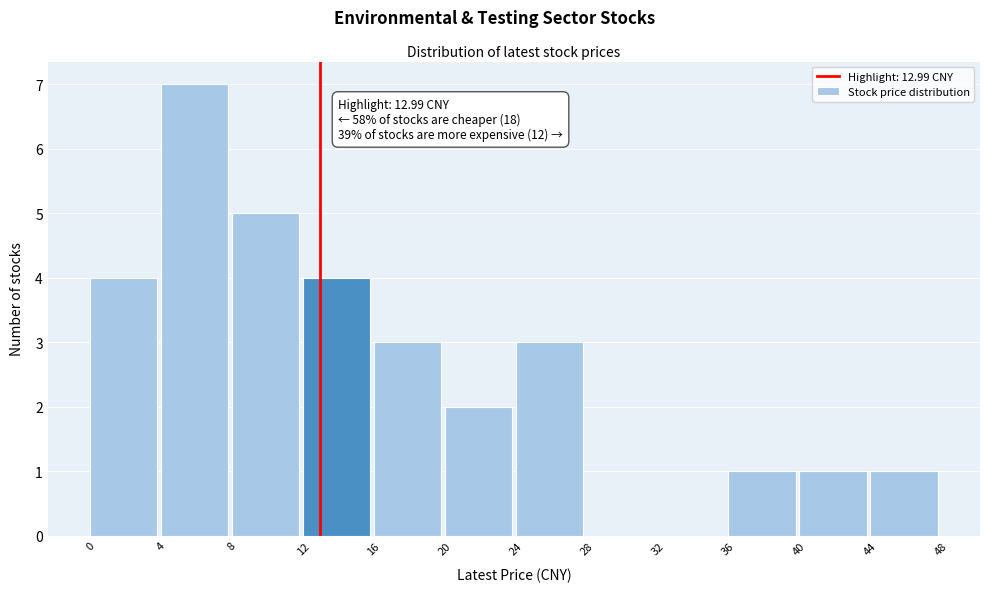

Over which range of the x-axis is the bar tallest?

4 to 8